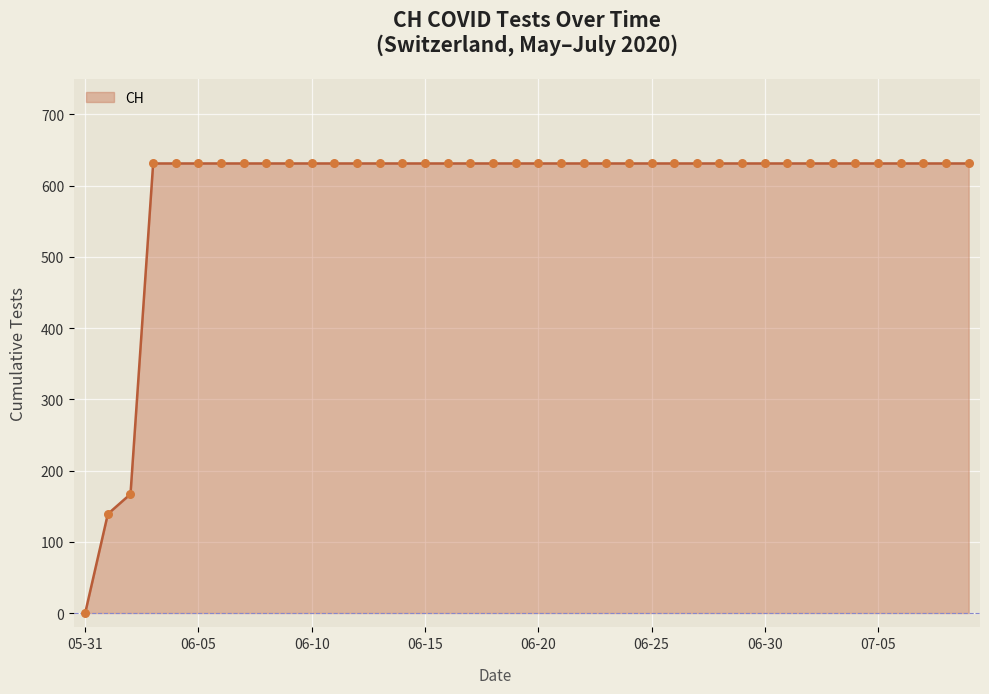

What is the difference between the maximum and minimum values?

631